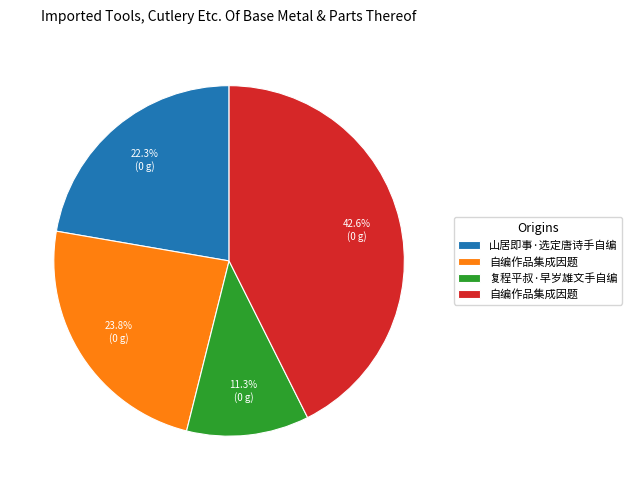

Is there a majority slice in this chart?

No